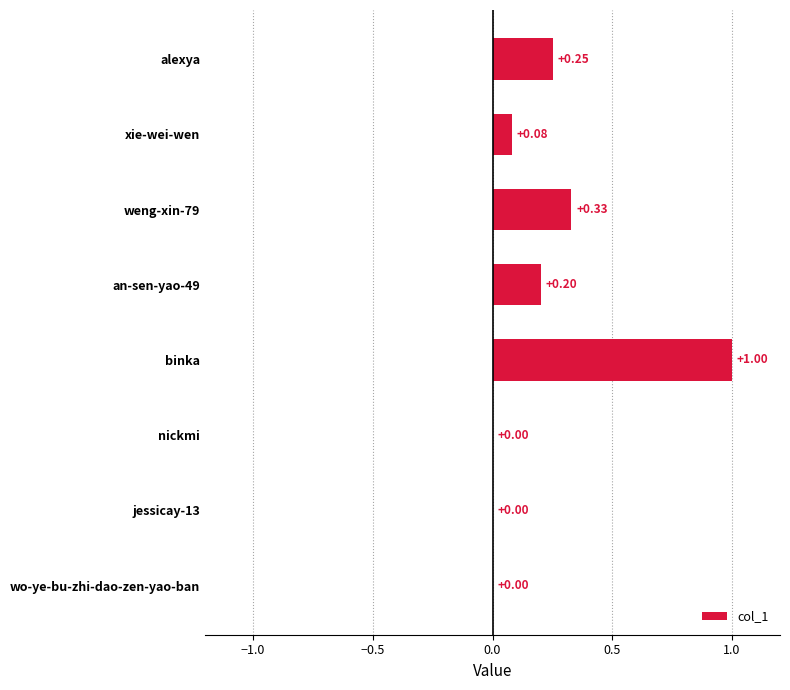

At which category does the chart reach its peak across all series?

binka